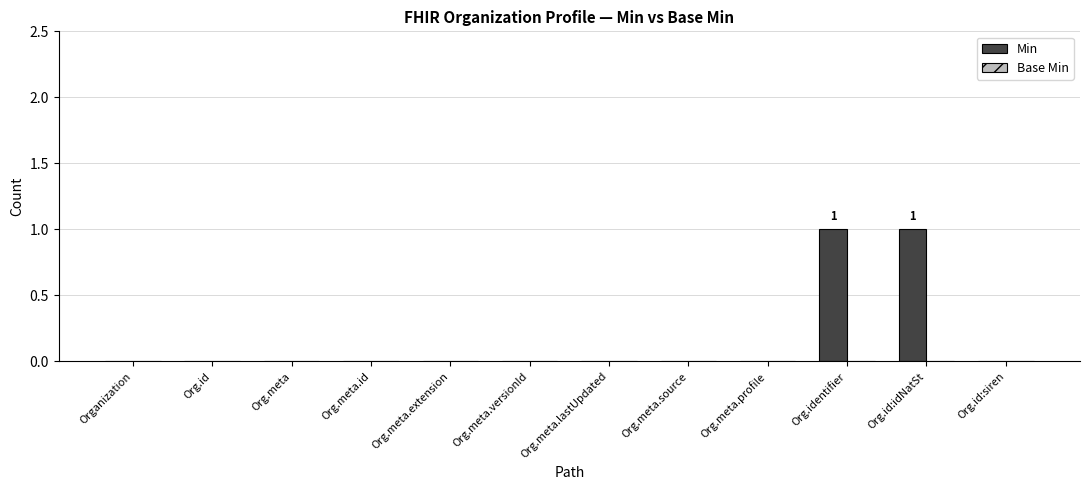

Reading left to right, what are all the values shown in this chart?

Organization=0	Org.id=0	Org.meta=0	Org.meta.id=0	Org.meta.extension=0	Org.meta.versionId=0	Org.meta.lastUpdated=0	Org.meta.source=0	Org.meta.profile=0	Org.identifier=1	Org.id:idNatSt=1	Org.id:siren=0